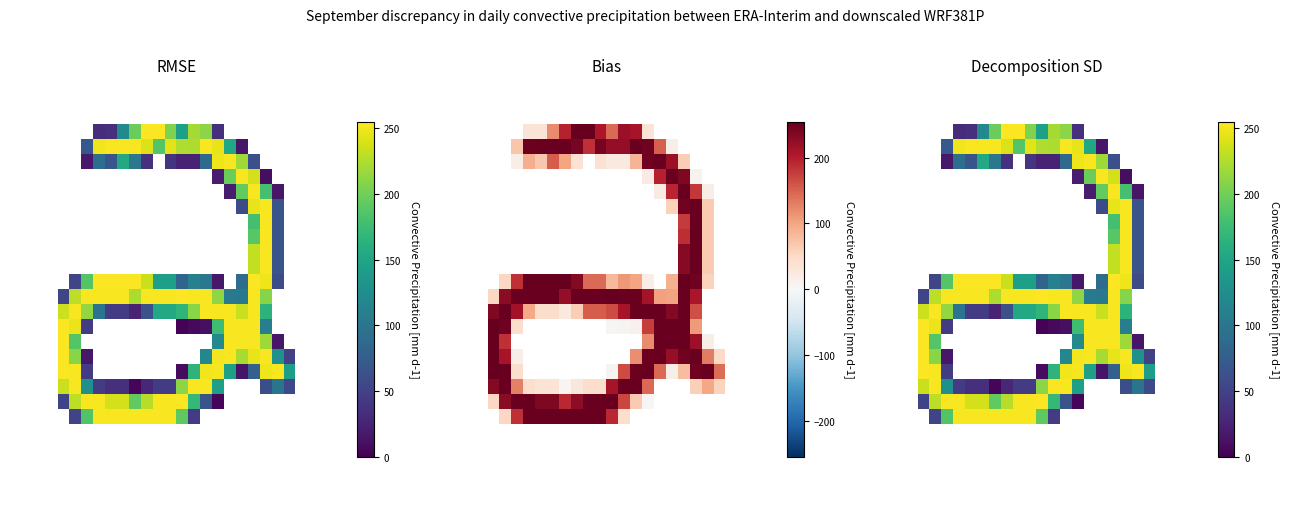

What is the spread (max minus min) of values at 10?

254